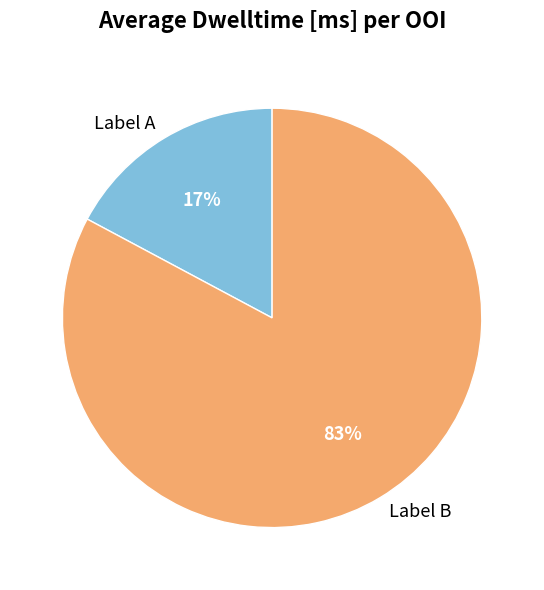

What percentage is the Label B slice, to the nearest percent?

83%